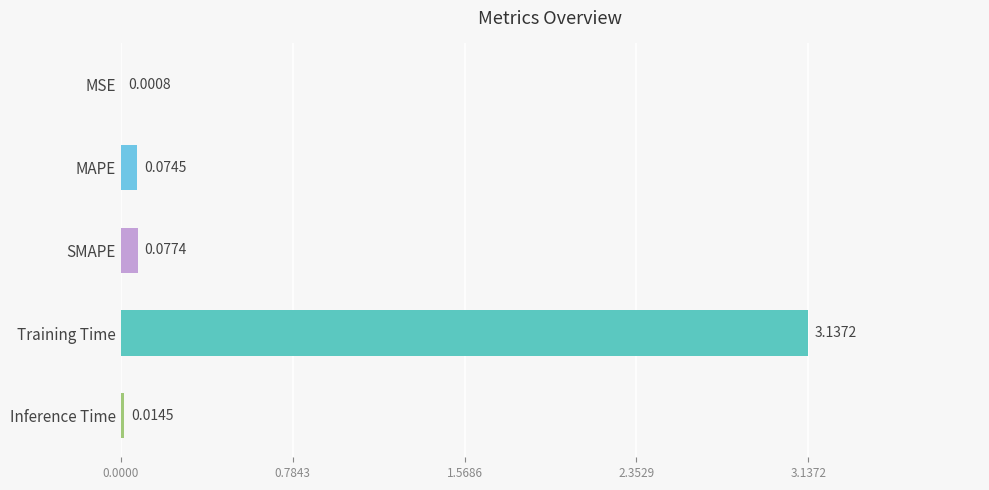

What is the sum of all values?

3.3